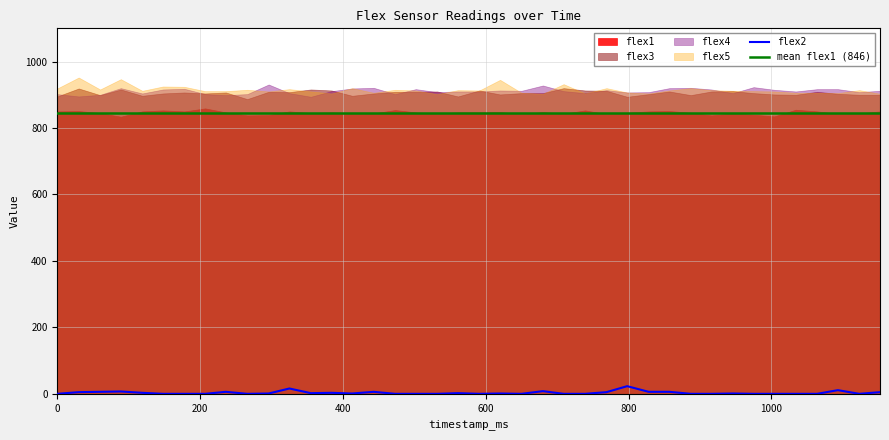

How many interior local valleys does the flex3 series have?

11